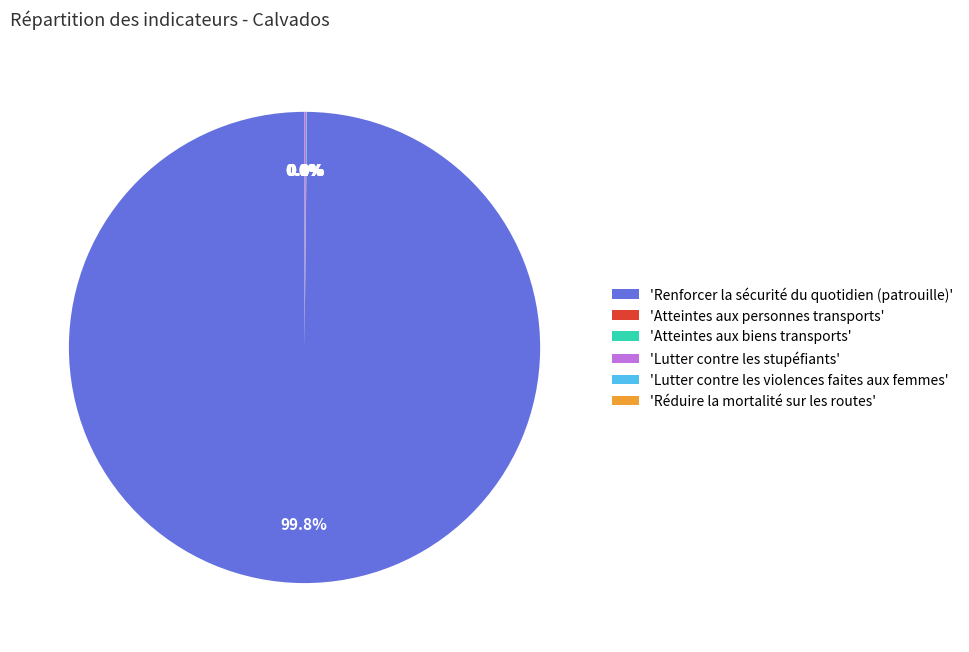

To the nearest percent, what is the average slice percentage?

17%